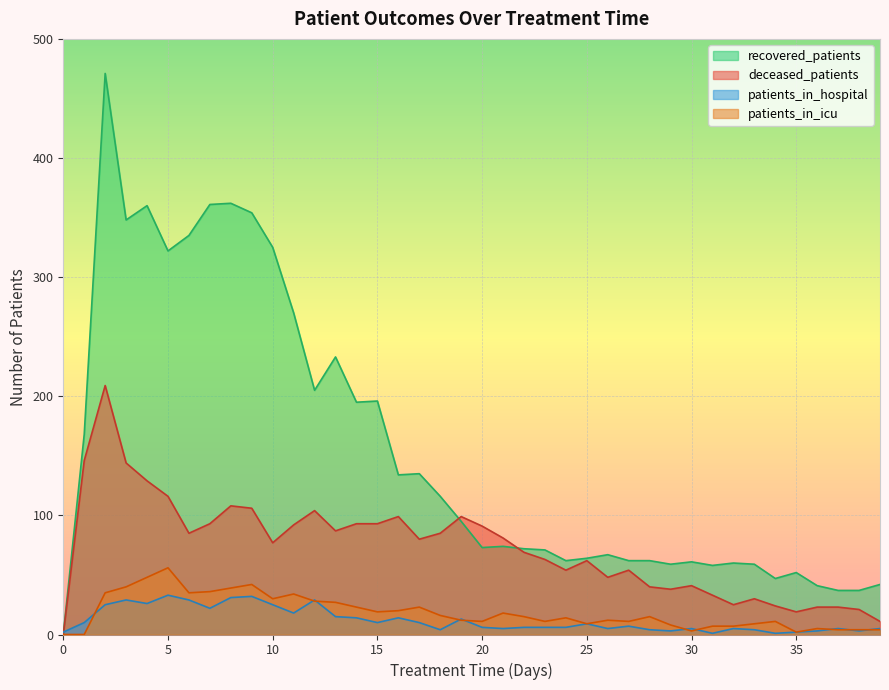

The value of recovered_patients at 0 is -144. True or false?

False